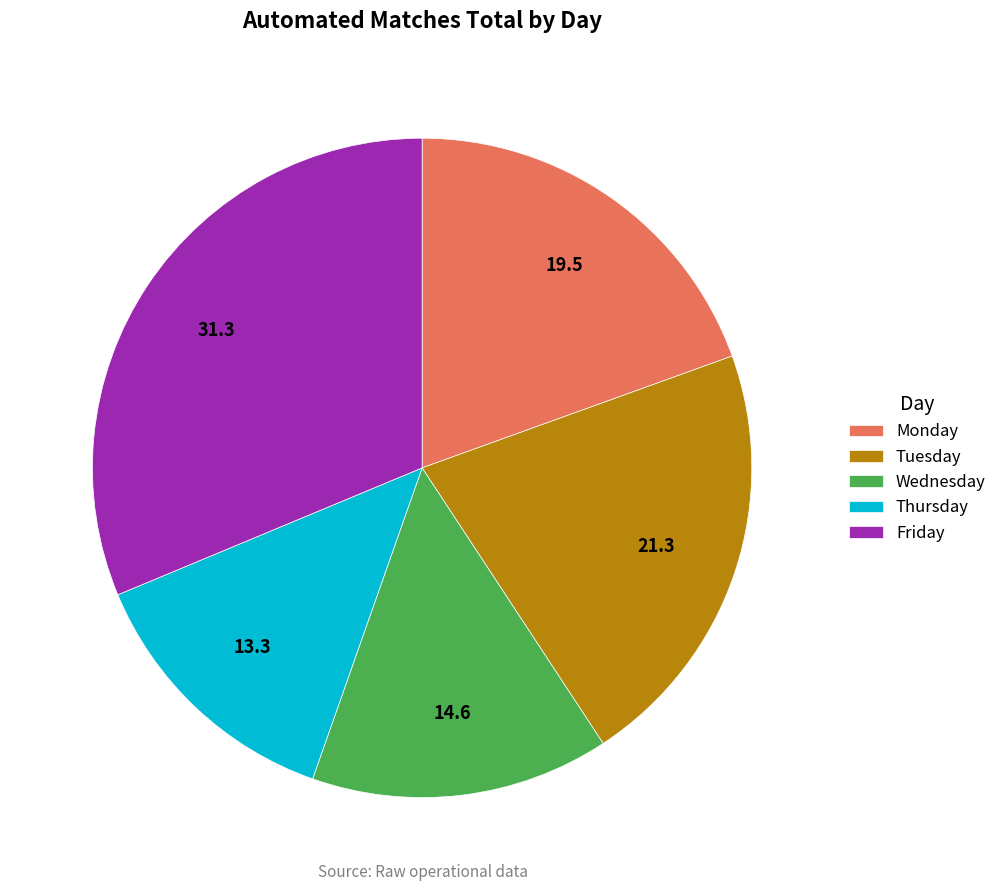

Rank the categories by value from lowest to highest.

Thursday, Wednesday, Monday, Tuesday, Friday